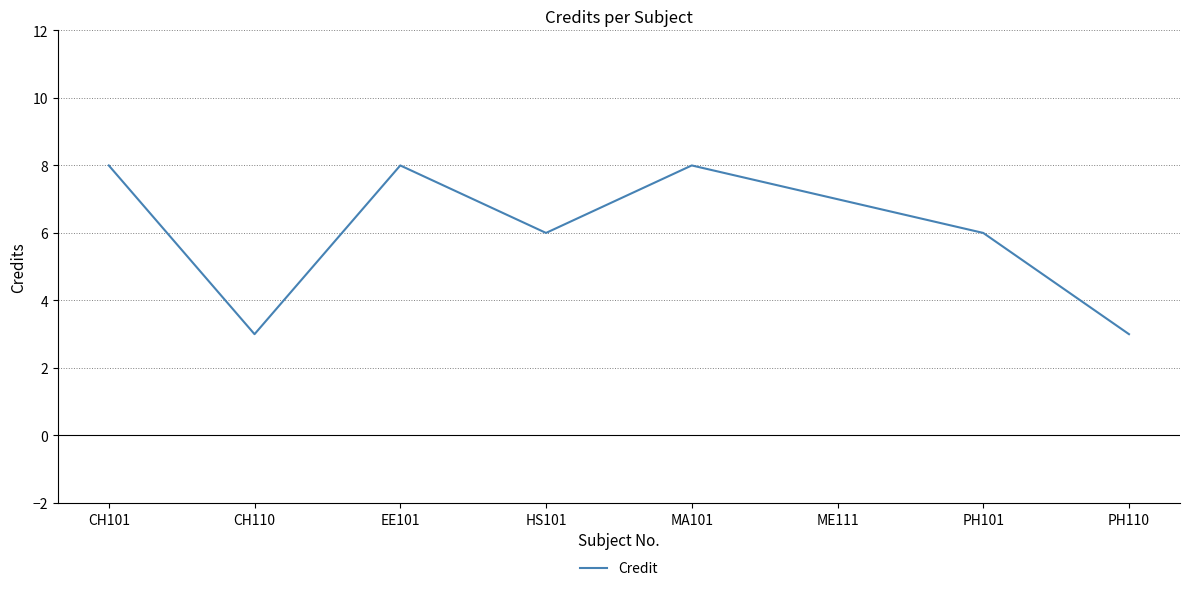

What position from the right is MA101?

4